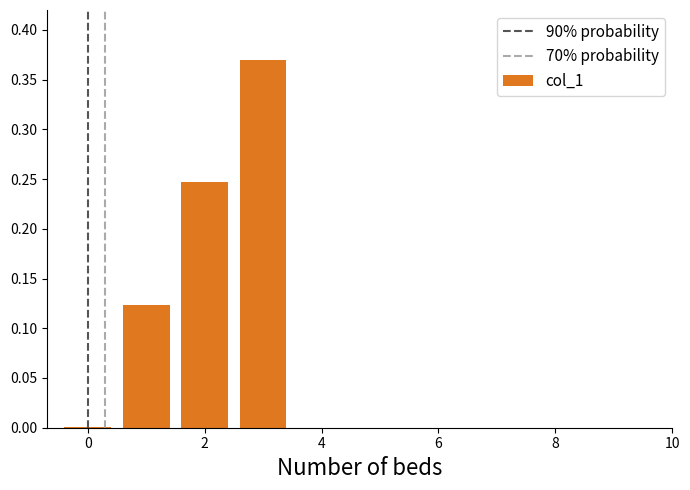

Count the number of categories in the chart.

4